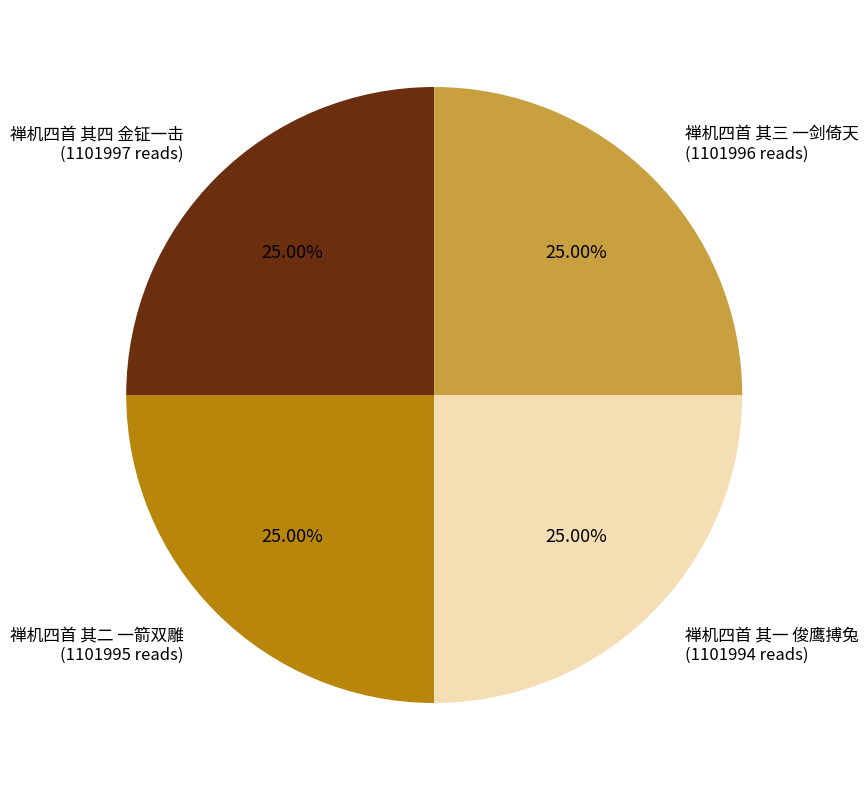

Does 禅机四首 其三 一剑倚天 account for over 50% of the chart?

No